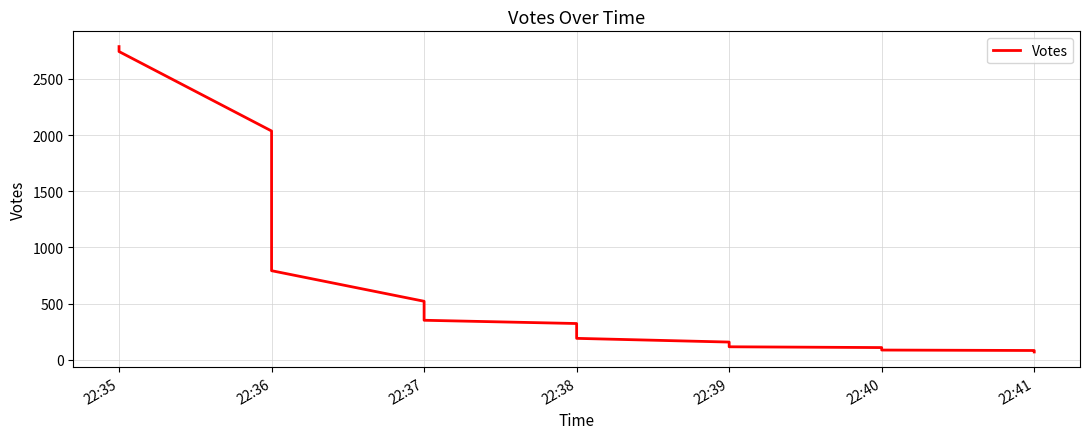

Count the number of values greater than 323.

9